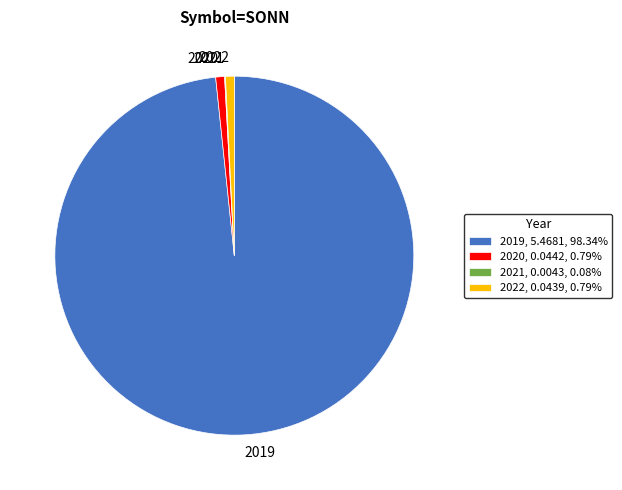

Is the sum of 2019, 5.4681, 98.34% and 2022, 0.0439, 0.79% greater than half?

Yes